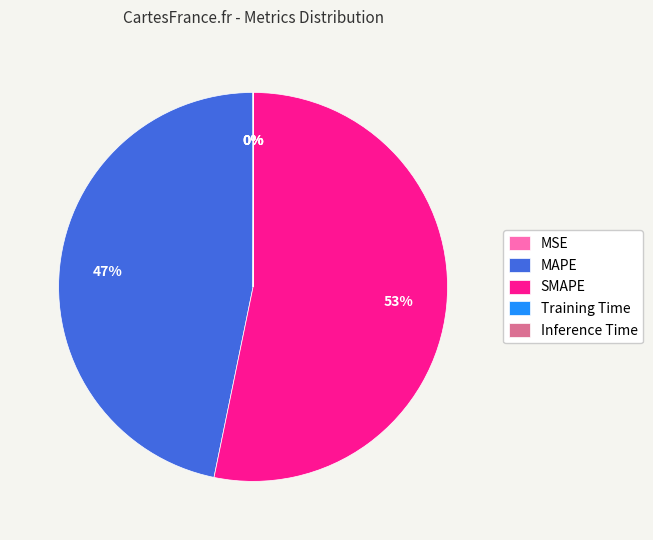

To the nearest percent, what is the average slice percentage?

20%